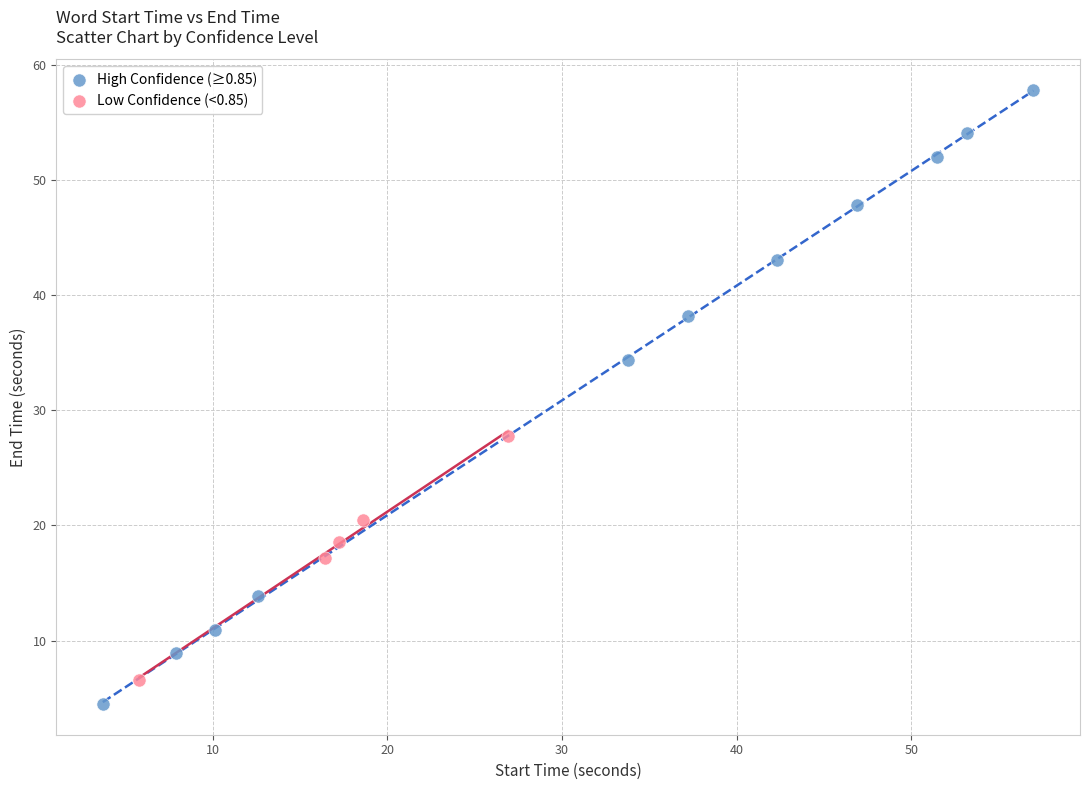

Which series contains the highest Y value?

High Confidence (≥0.85)